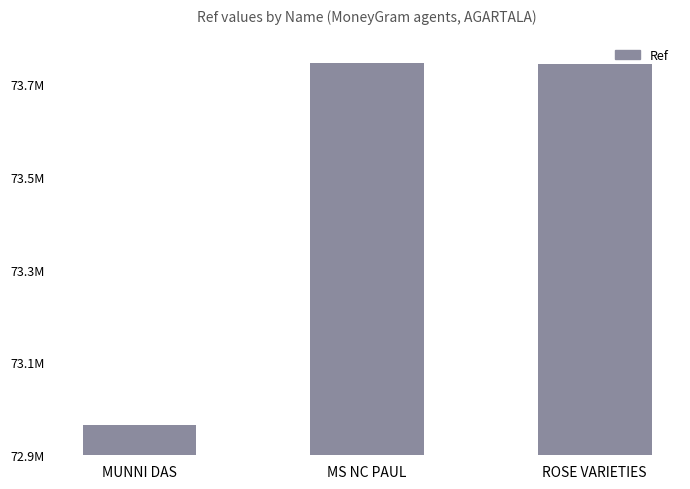

Are the bars horizontal?

No